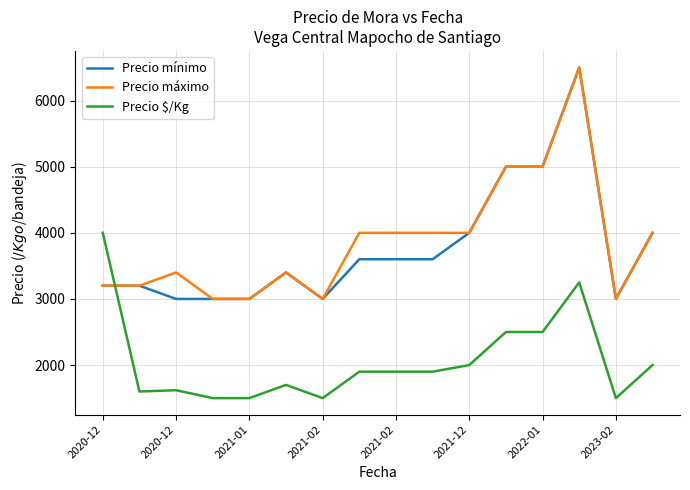

Which series has the largest total across all categories?

Precio máximo